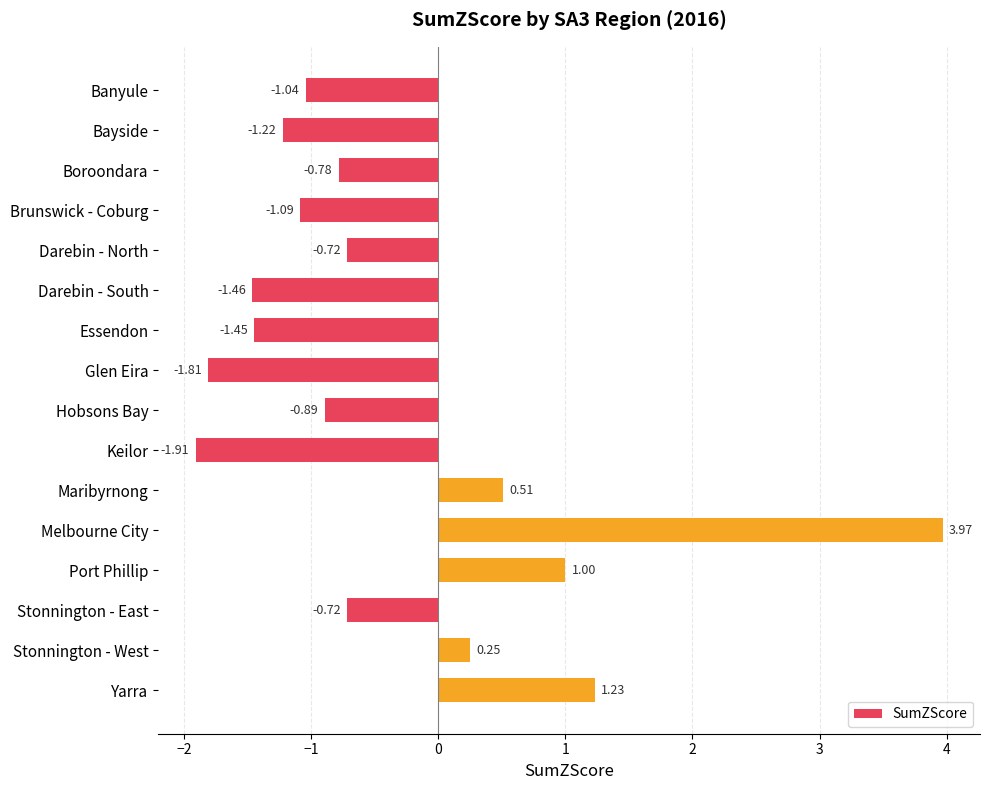

What is the label of the 2nd bar from the bottom?

Stonnington - West